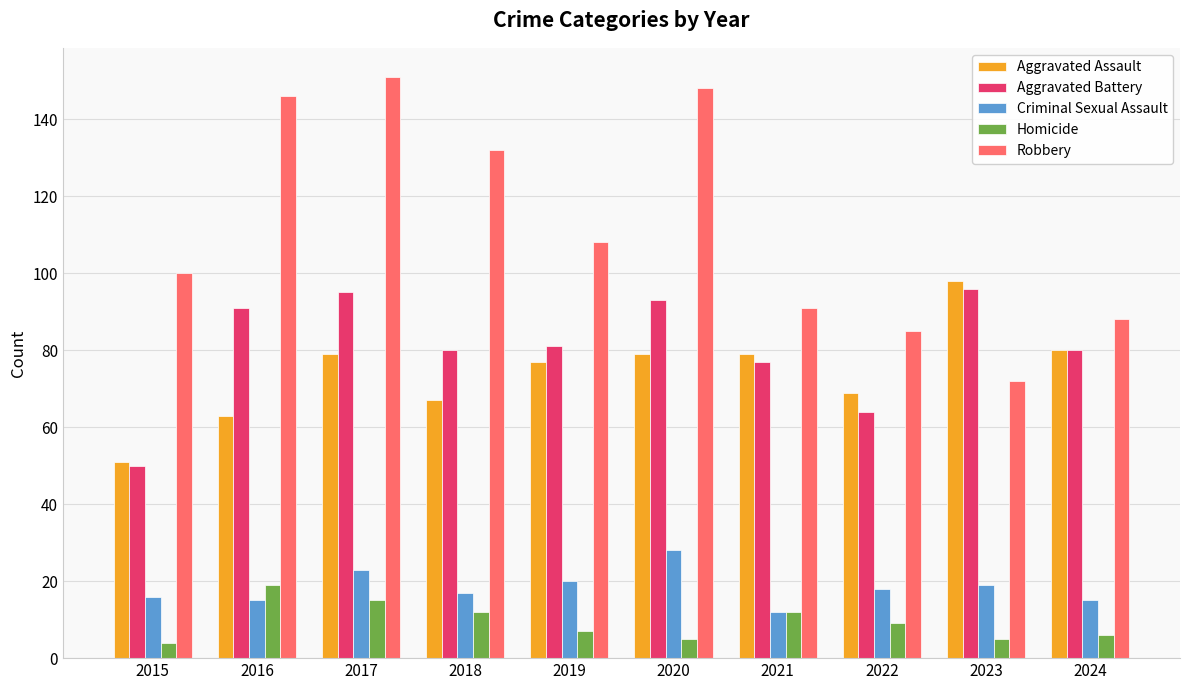

Is it true that Homicide equals 9 at 2022?

True